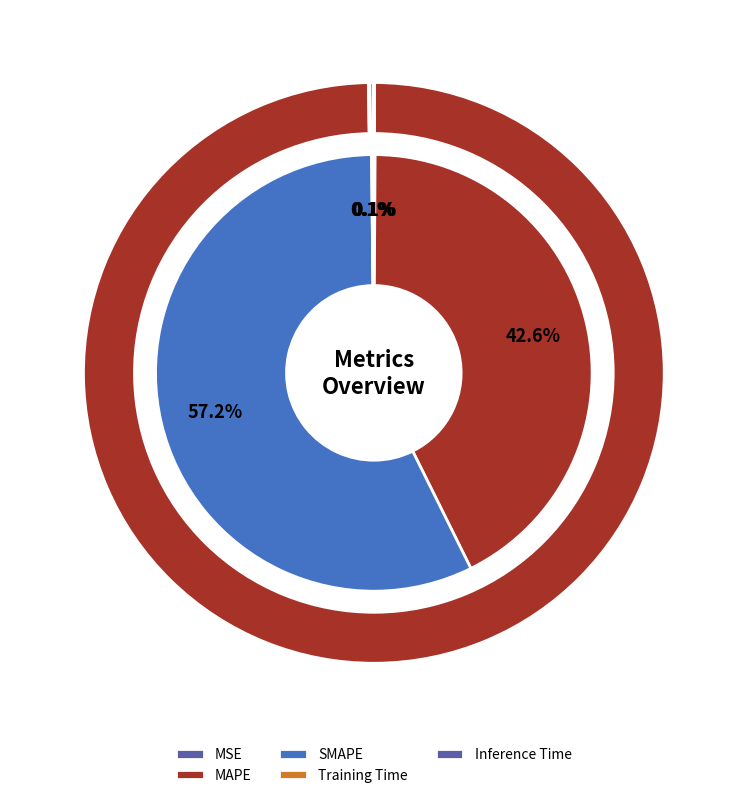

To the nearest percent, what percentage of the pie is SMAPE?

57%